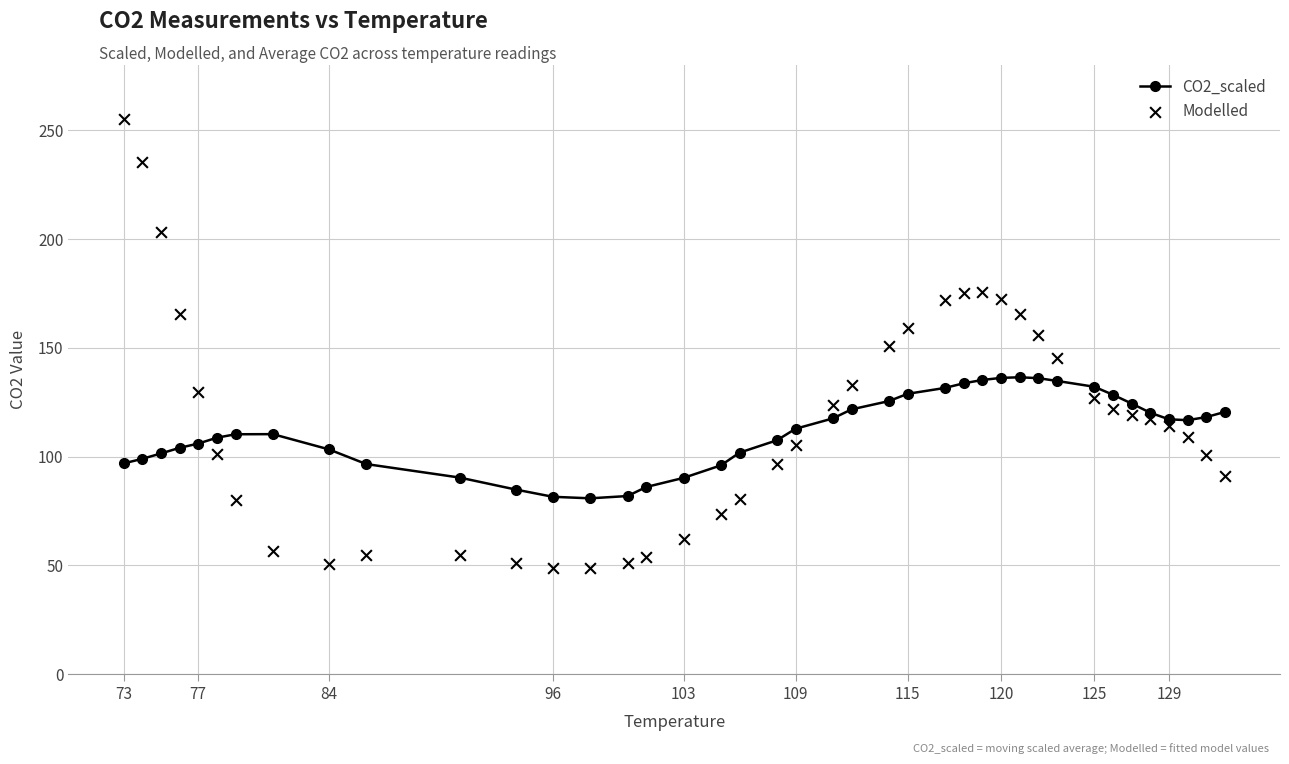

Which series reaches the minimum Y coordinate?

Modelled